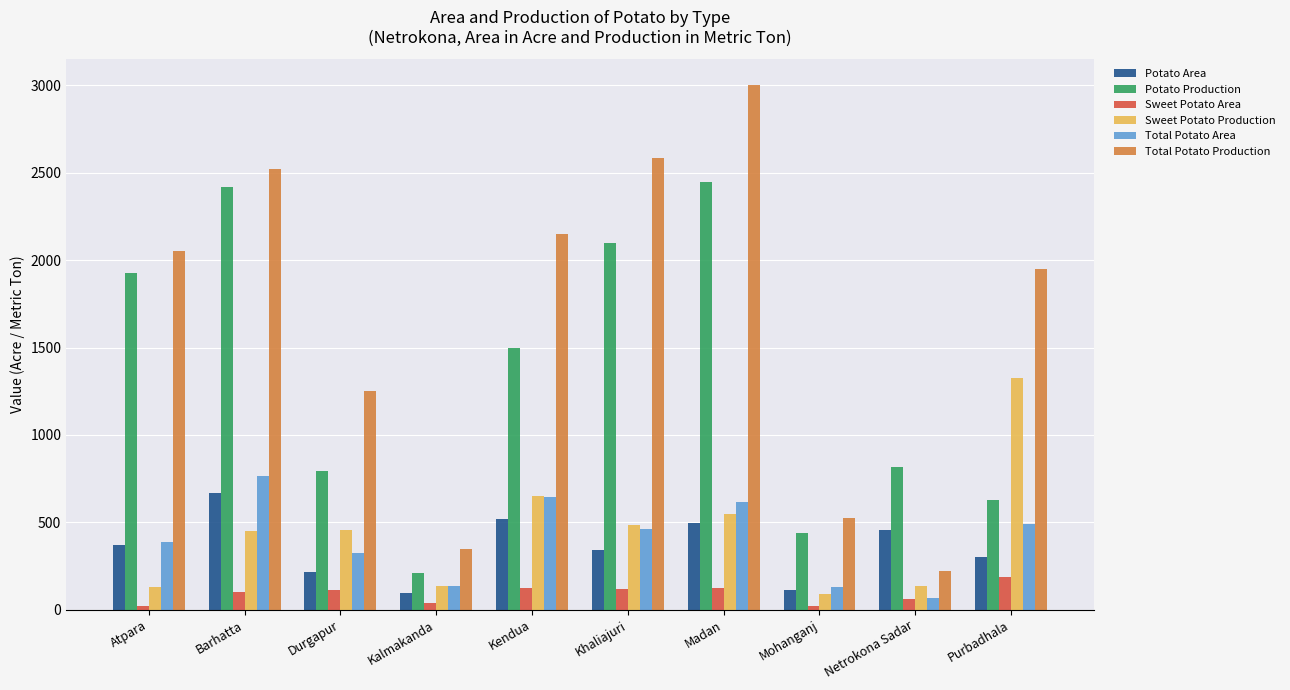

True or false: Potato Area has a value of 313 at Netrokona Sadar.

False